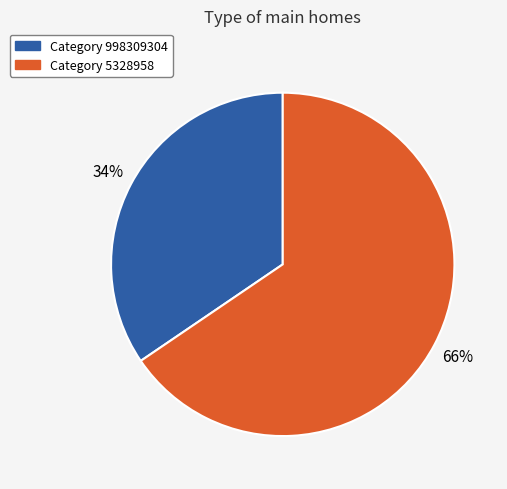

To the nearest percent, what portion does Category 998309304 represent?

34%